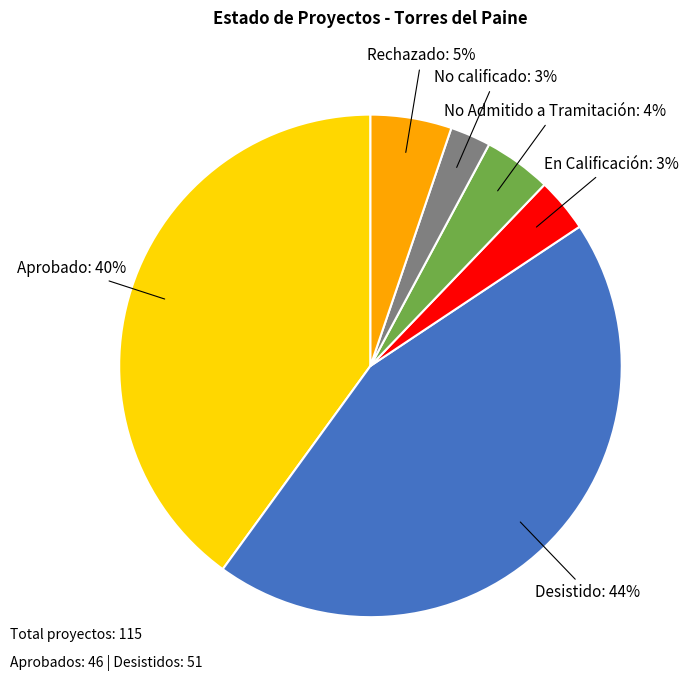

What is the ratio of the value at Desistido to the value at Aprobado?

1.1